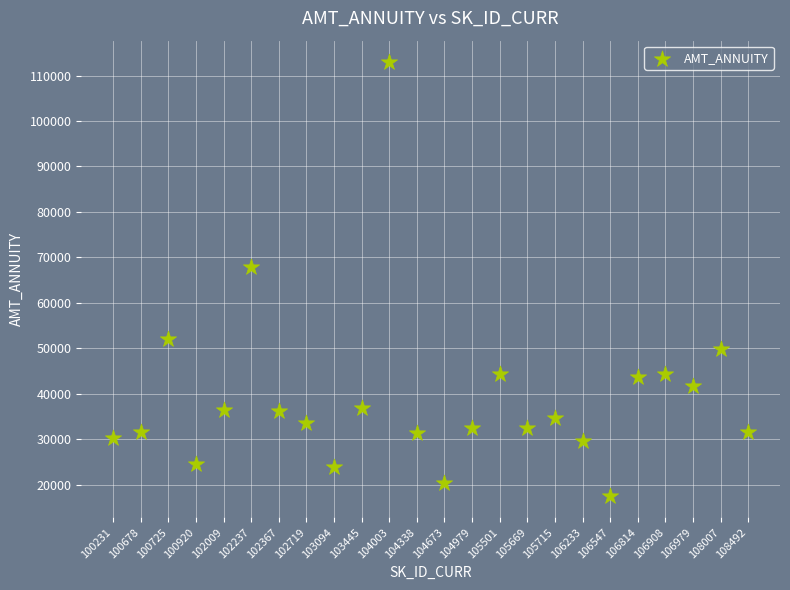

What is the range of Y values (max minus min)?

95341.5